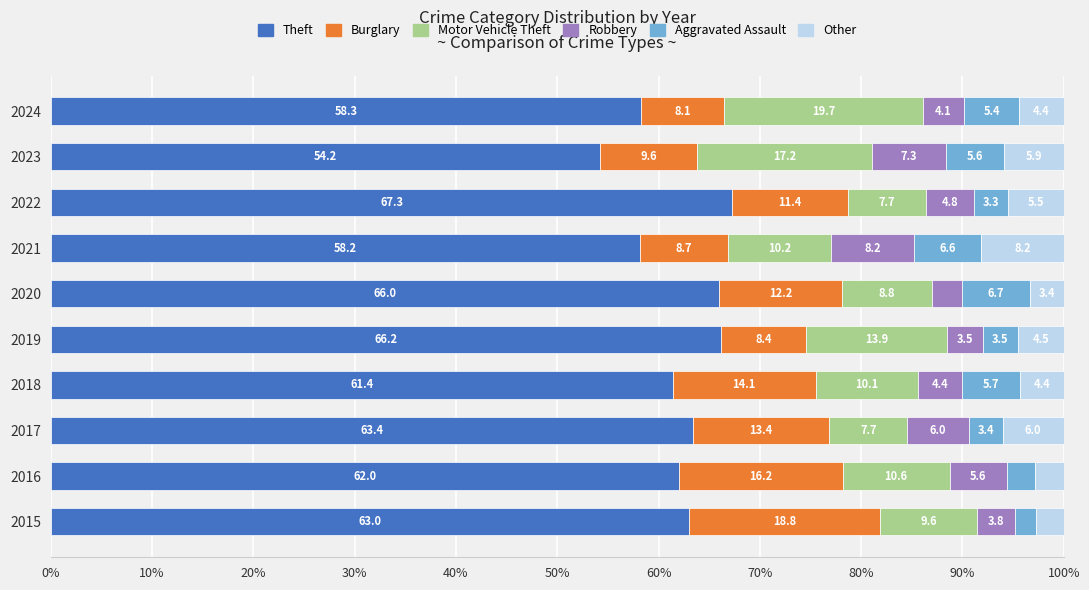

How many data points in Theft are less than 63?

5